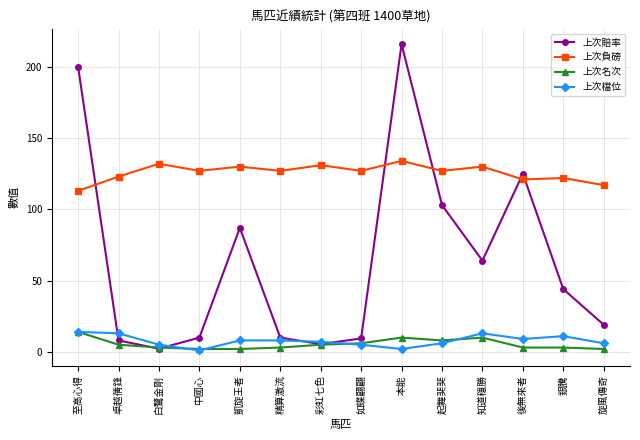

At which category does 上次檔位 reach its first local valley?

中國心